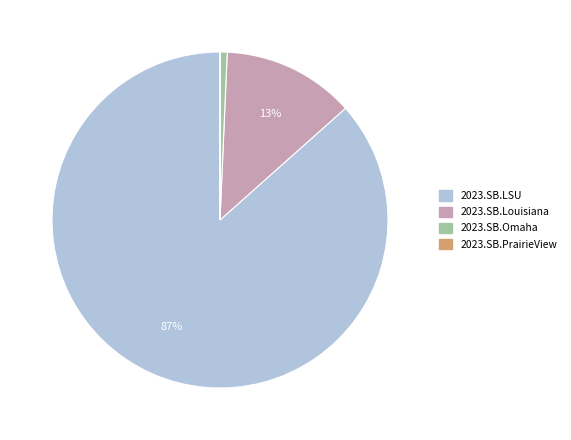

Is the sum of 2023.SB.LSU and 2023.SB.Omaha greater than half?

Yes